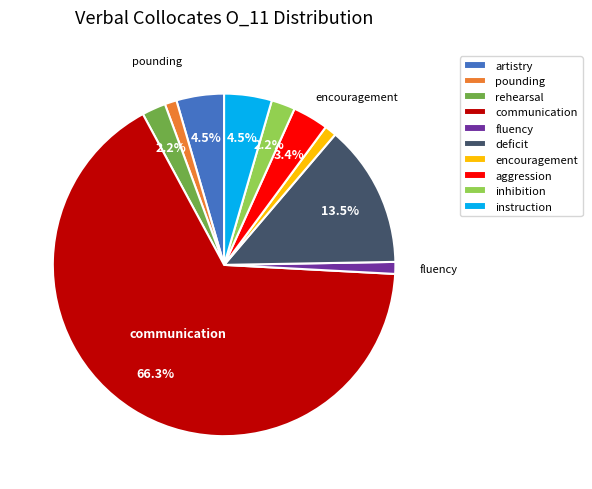

Which category accounts for the majority?

communication